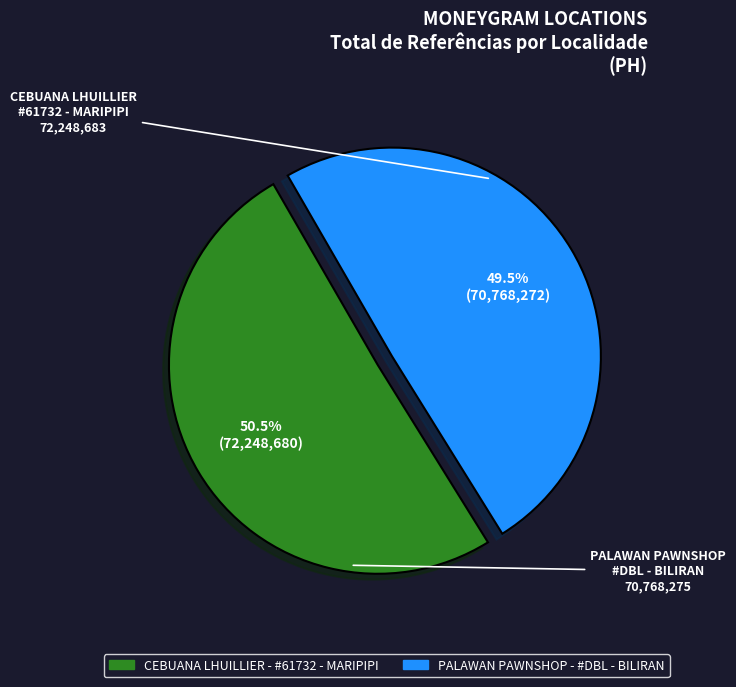

To the nearest percent, what is the difference between the largest and smallest slice percentages?

1%